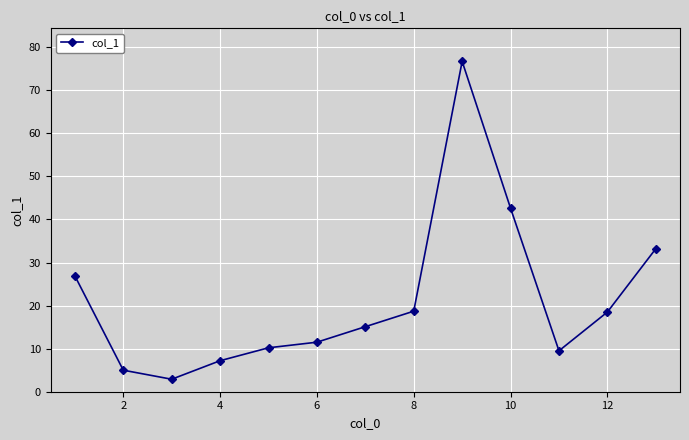

What is the minimum value shown in the chart?

2.9